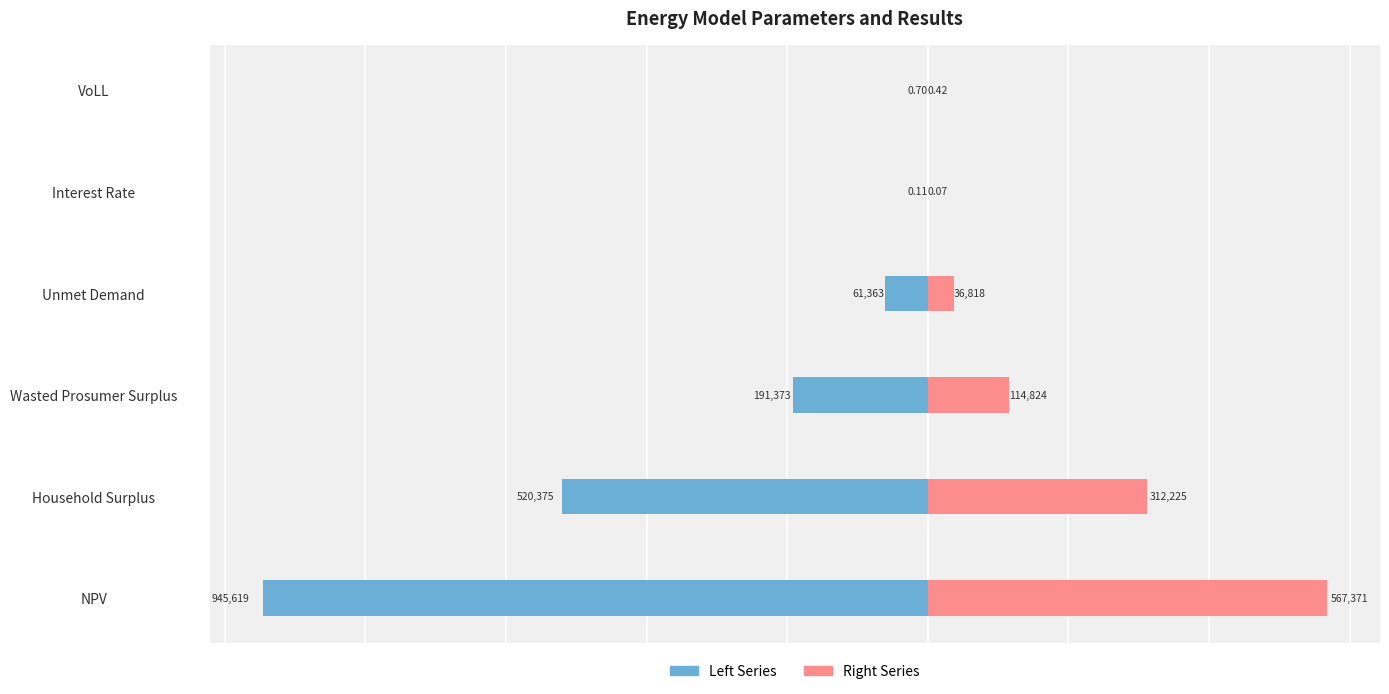

At how many categories does at least one series exceed 421532?

1